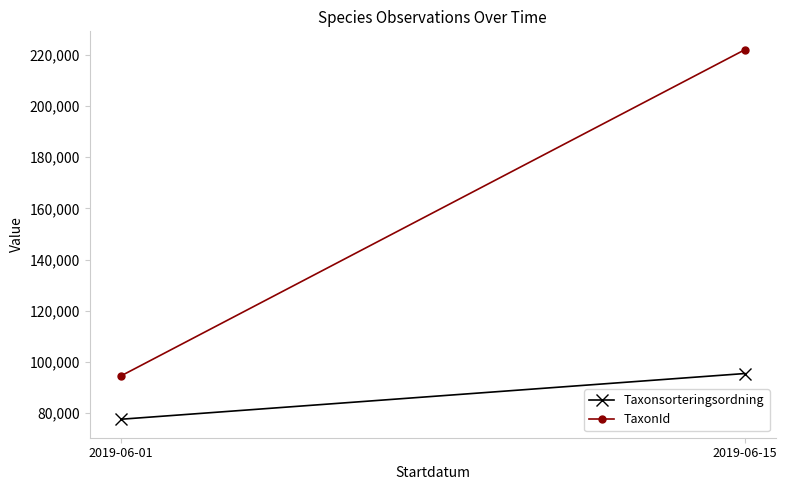

Reading left to right, what are all the values shown in this chart?

Taxonsorteringsordning: 2019-06-01=77666.6	2019-06-15=95519.0
TaxonId: 2019-06-01=94569.0	2019-06-15=221945.0